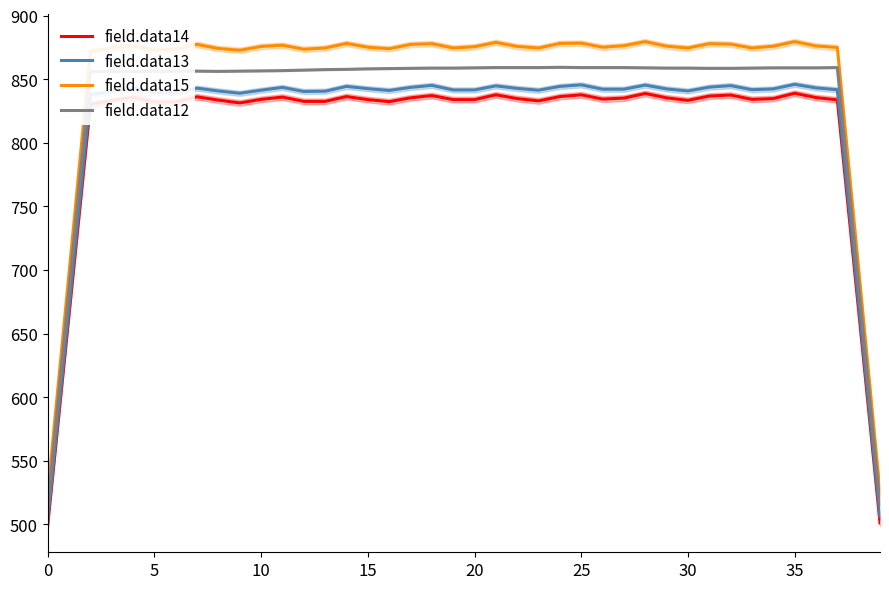

Rank the series at 20 from lowest to highest value.

field.data14, field.data13, field.data12, field.data15